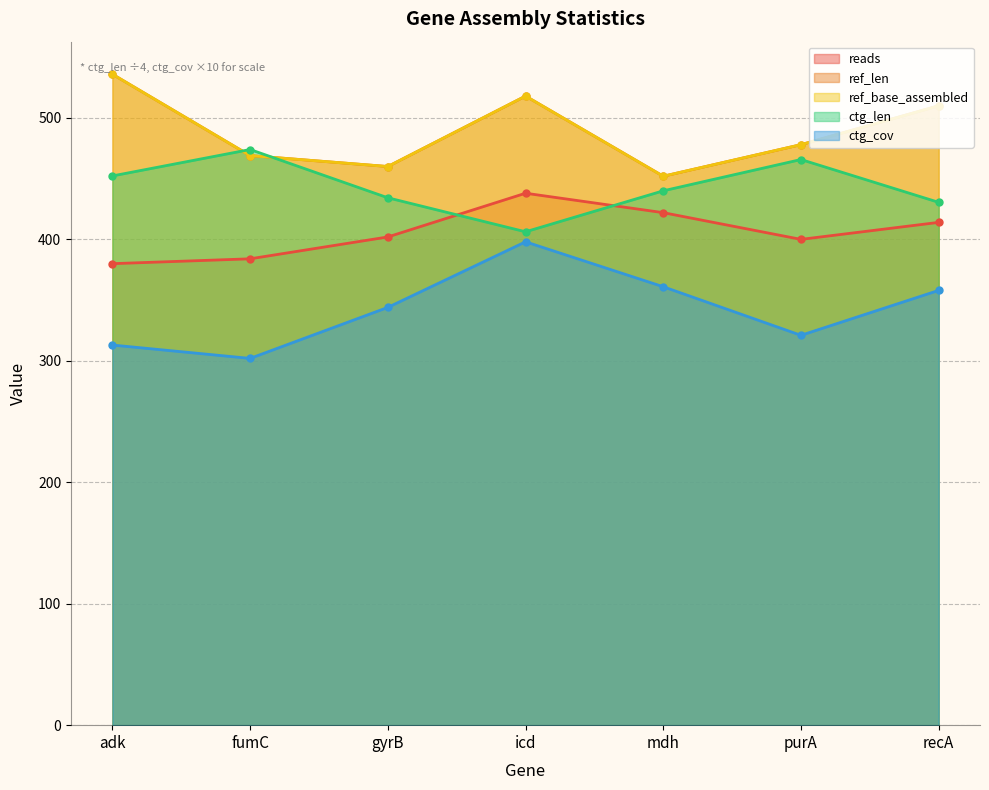

What is the average value of the reads series?

405.7